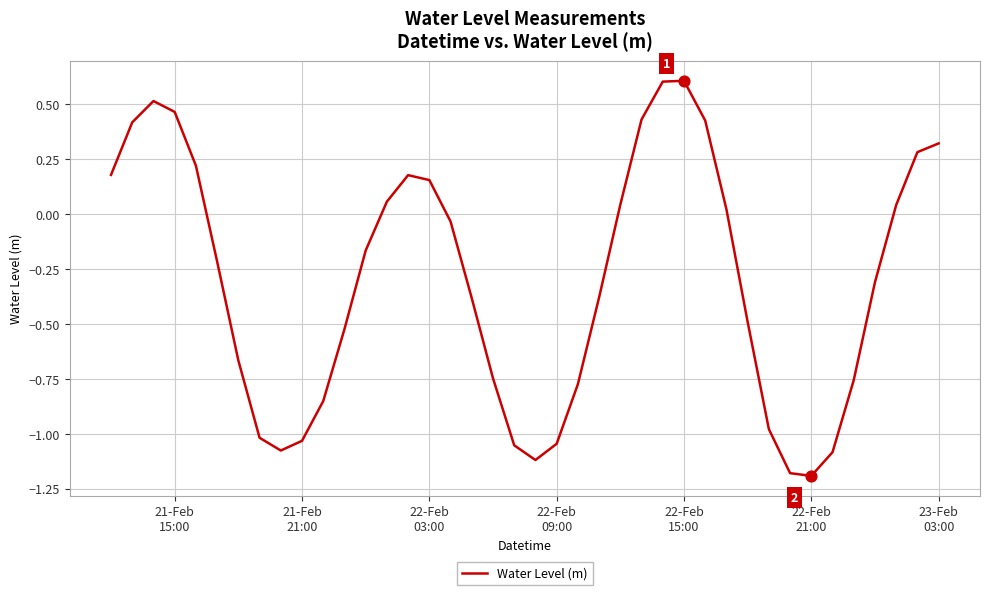

What is the maximum value shown in the chart?

0.6